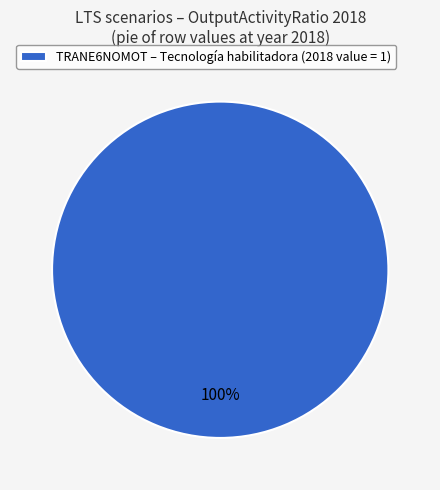

Rank the categories by value from lowest to highest.

TRANE6NOMOT – Tecnología habilitadora (2018 value = 1)